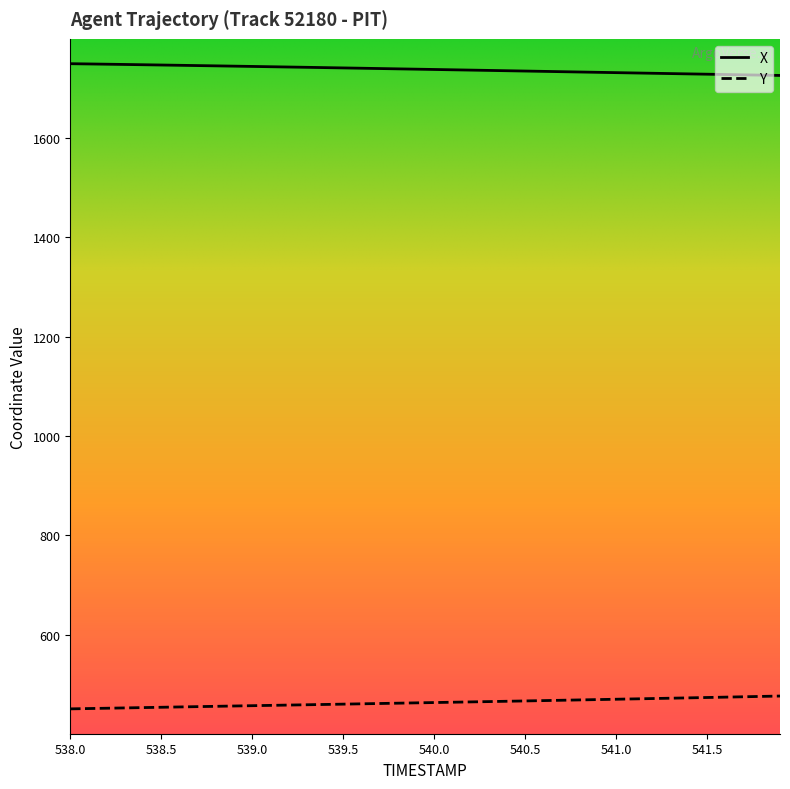

True or false: X and Y intersect in this chart.

False